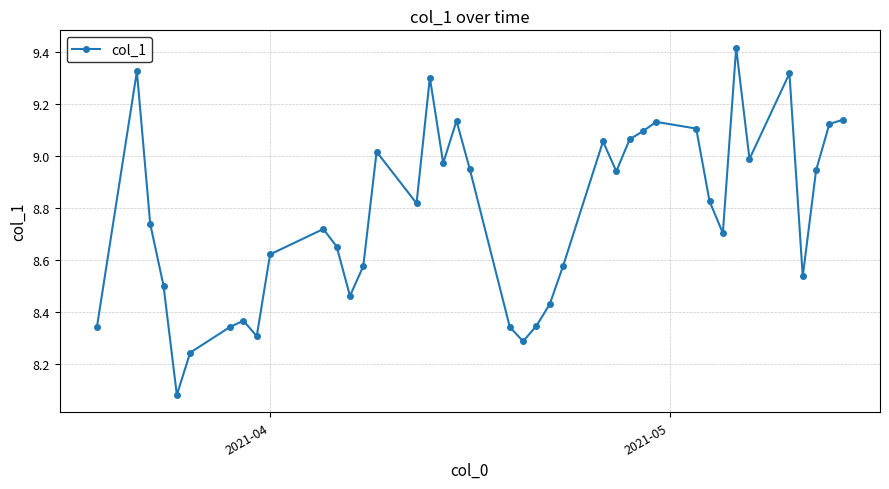

What is the difference between the maximum and second lowest values?

1.2